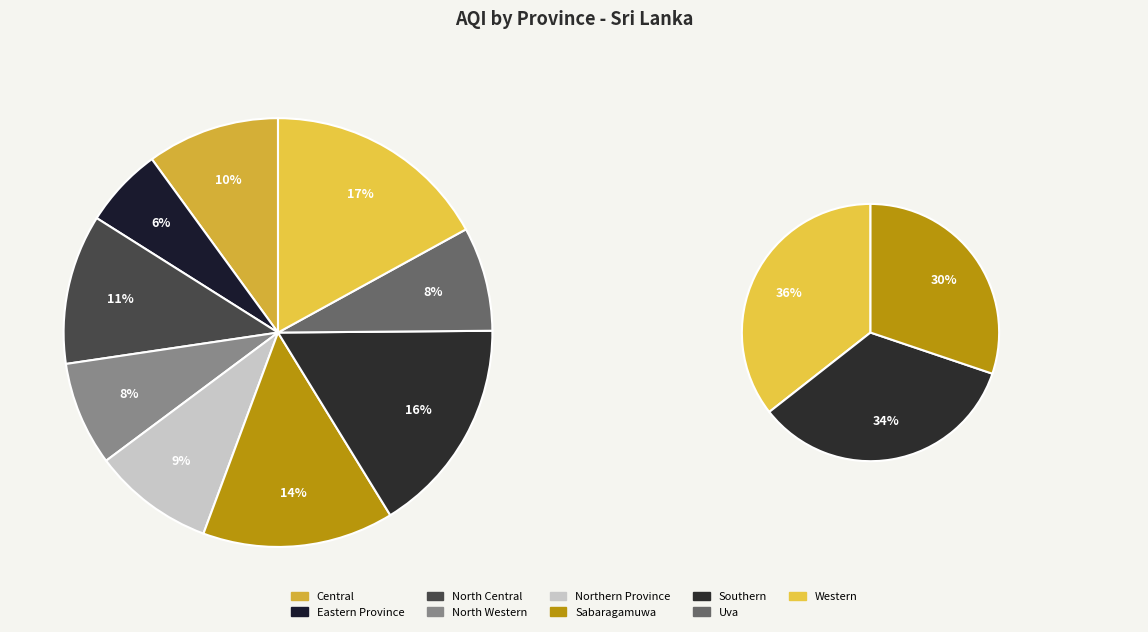

What is the ratio of the value at Northern Province to the value at Sabaragamuwa?

0.6